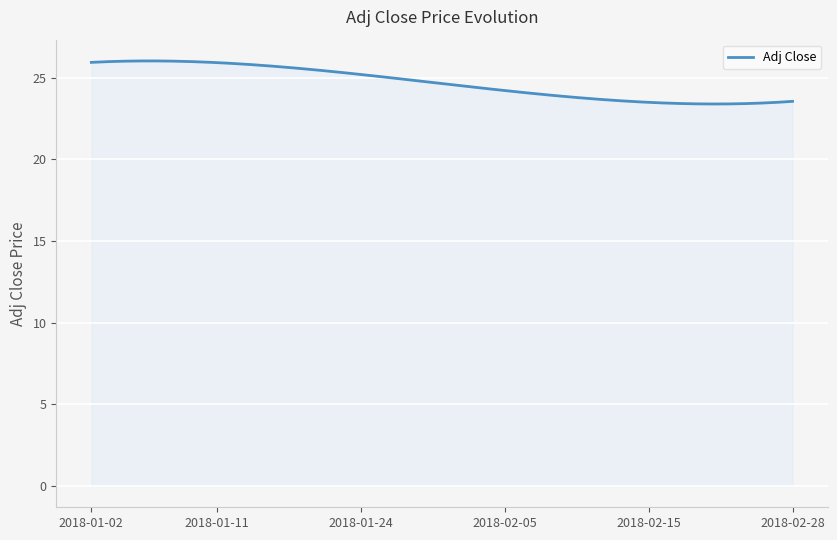

What is the greatest value displayed?

26.0